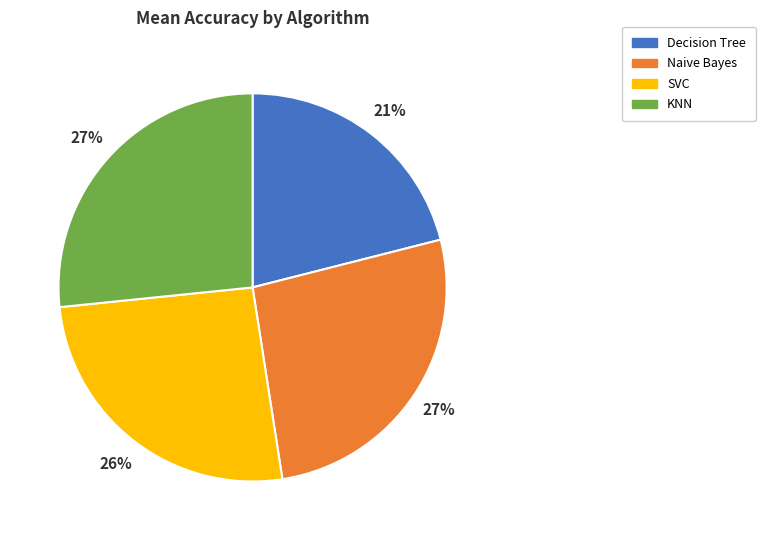

Between SVC and KNN, which is larger?

KNN